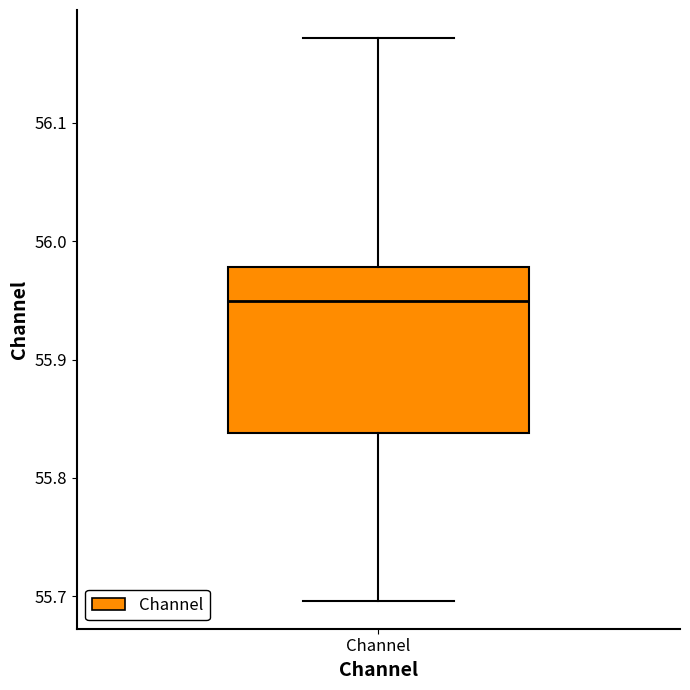

Where is the lower edge of the box for Channel on the y-axis? The values are not printed on the chart, so give them approximately, as read against the axis.

55.84